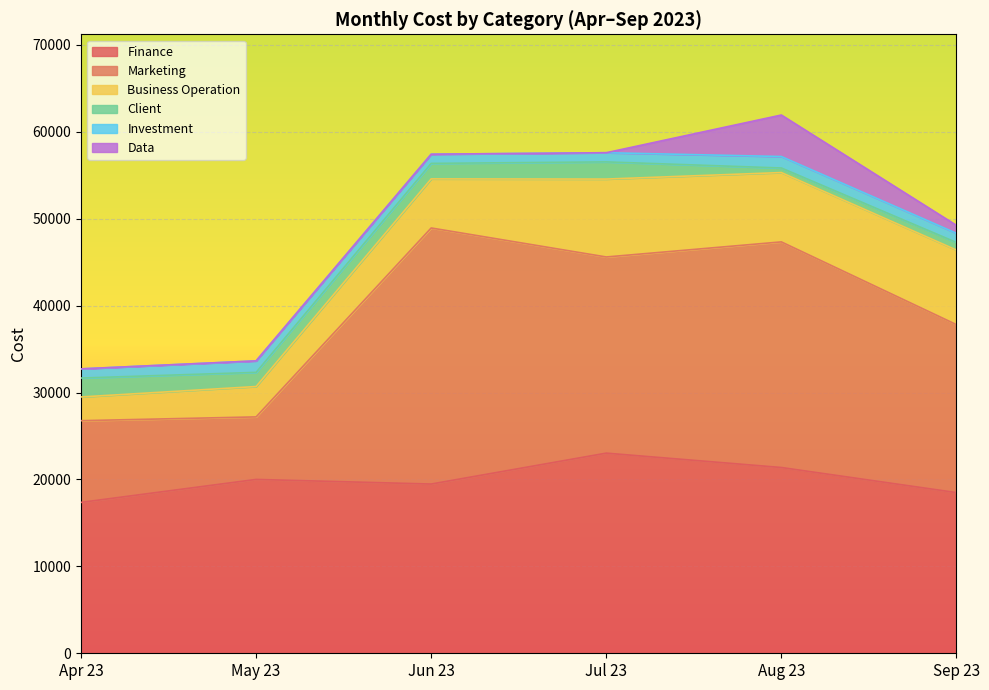

Reading left to right, list all the values displayed in this chart.

Finance: 17361.8	20004.8	19473.8	23031.0	21377.2	18488.2
Marketing: 9405.0	7197.5	29468.2	22573.5	25963.5	19332.0
Business Operation: 2728.5	3494.5	5647.5	8965.5	7978.5	8583.0
Client: 2178.0	1630.5	1785.0	1977.0	525.0	870.0
Investment: 1056.0	1320.0	1056.0	1056.0	1320.0	1056.0
Data: 0.0	0.0	0.0	0.0	4776.0	916.5